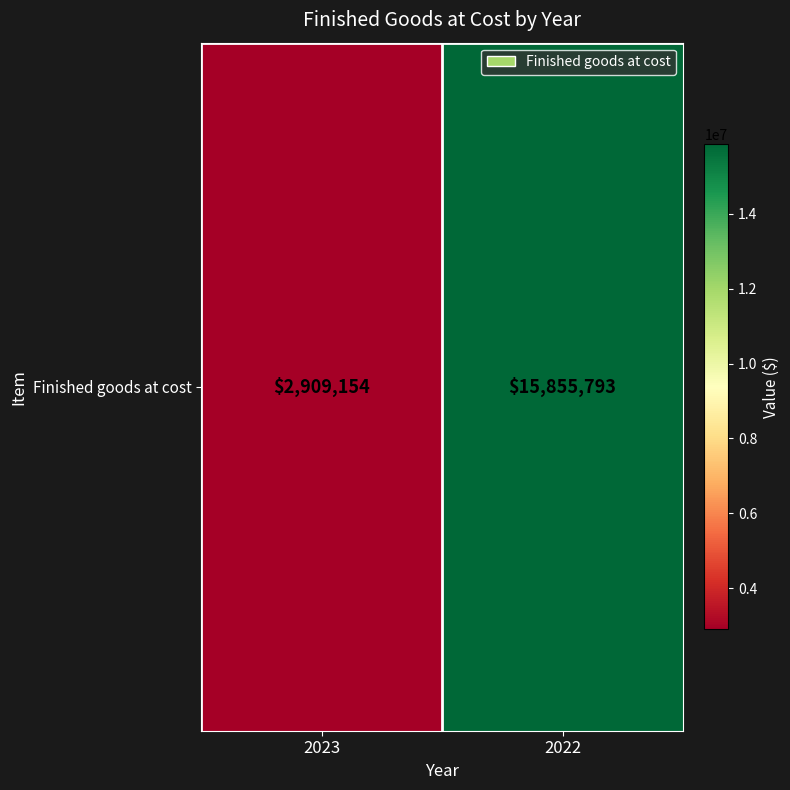

Approximately how many times larger is the value at 2023 compared to 2022?

0.2